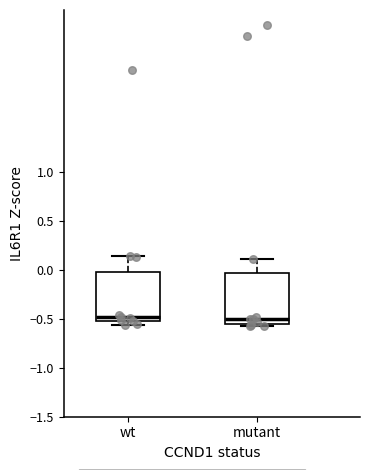

Where does the upper whisker of the box for wt end on the y-axis? The values are not printed on the chart, so give them approximately, as read against the axis.

0.15